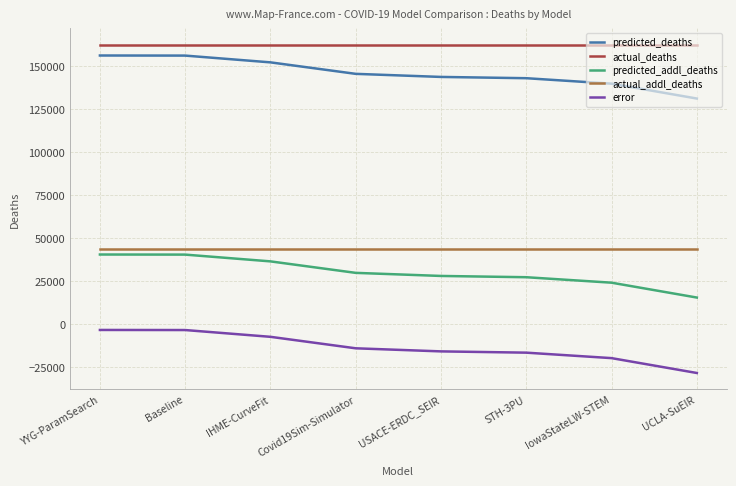

At how many categories does at least one series exceed 14874?

8